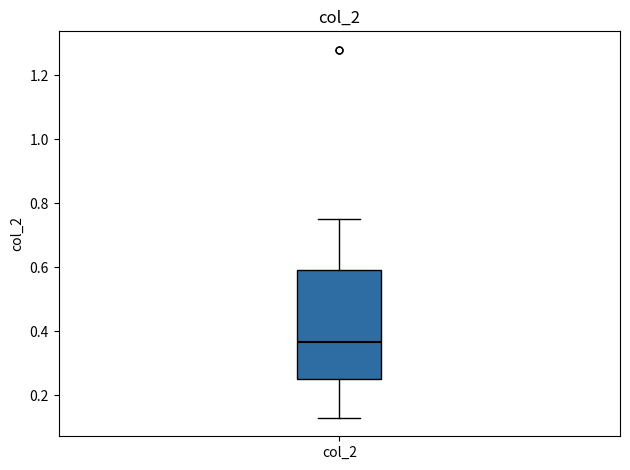

Read this box plot against the y-axis: the position of the median line, the range covered by the box, and the ends of both whiskers. The values are not printed on the chart, so give them approximately, as read against the axis.

median 0.36, box 0.26 to 0.60, whiskers 0.12 to 0.76